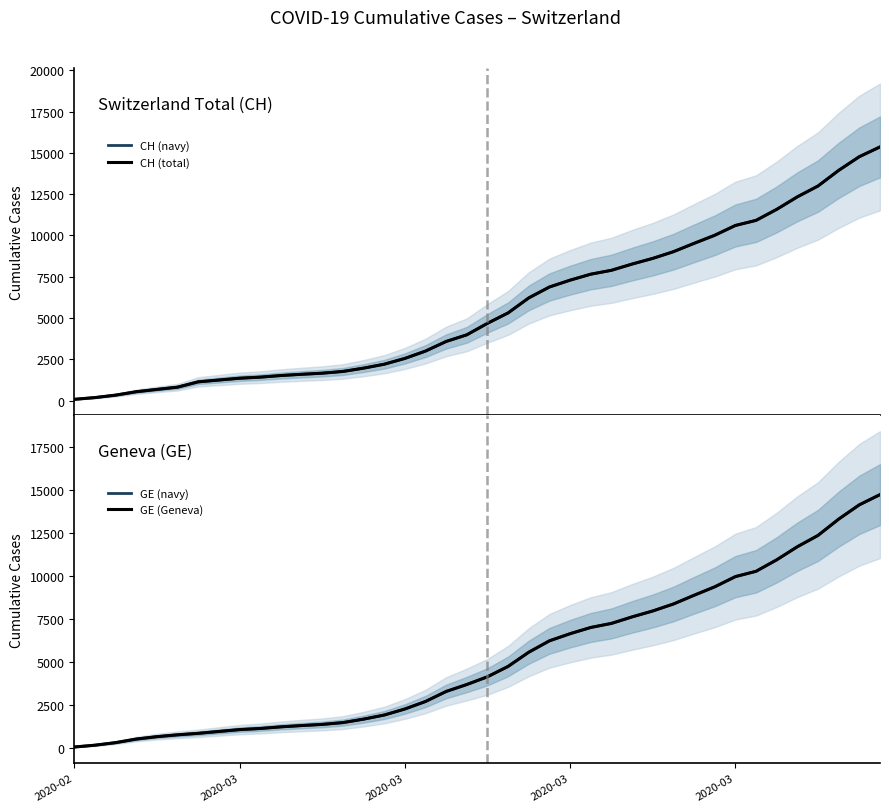

Rank the series by their maximum value, from highest to lowest.

CH (navy), CH (total), GE (navy), GE (Geneva)